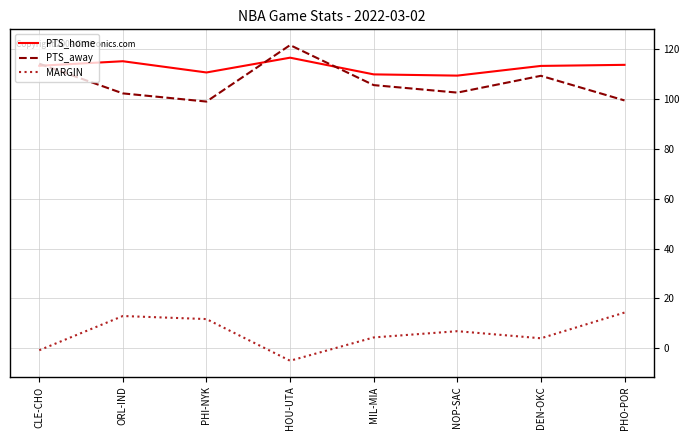

What is the sum of the PTS_away values at DEN-OKC and ORL-IND?

211.7